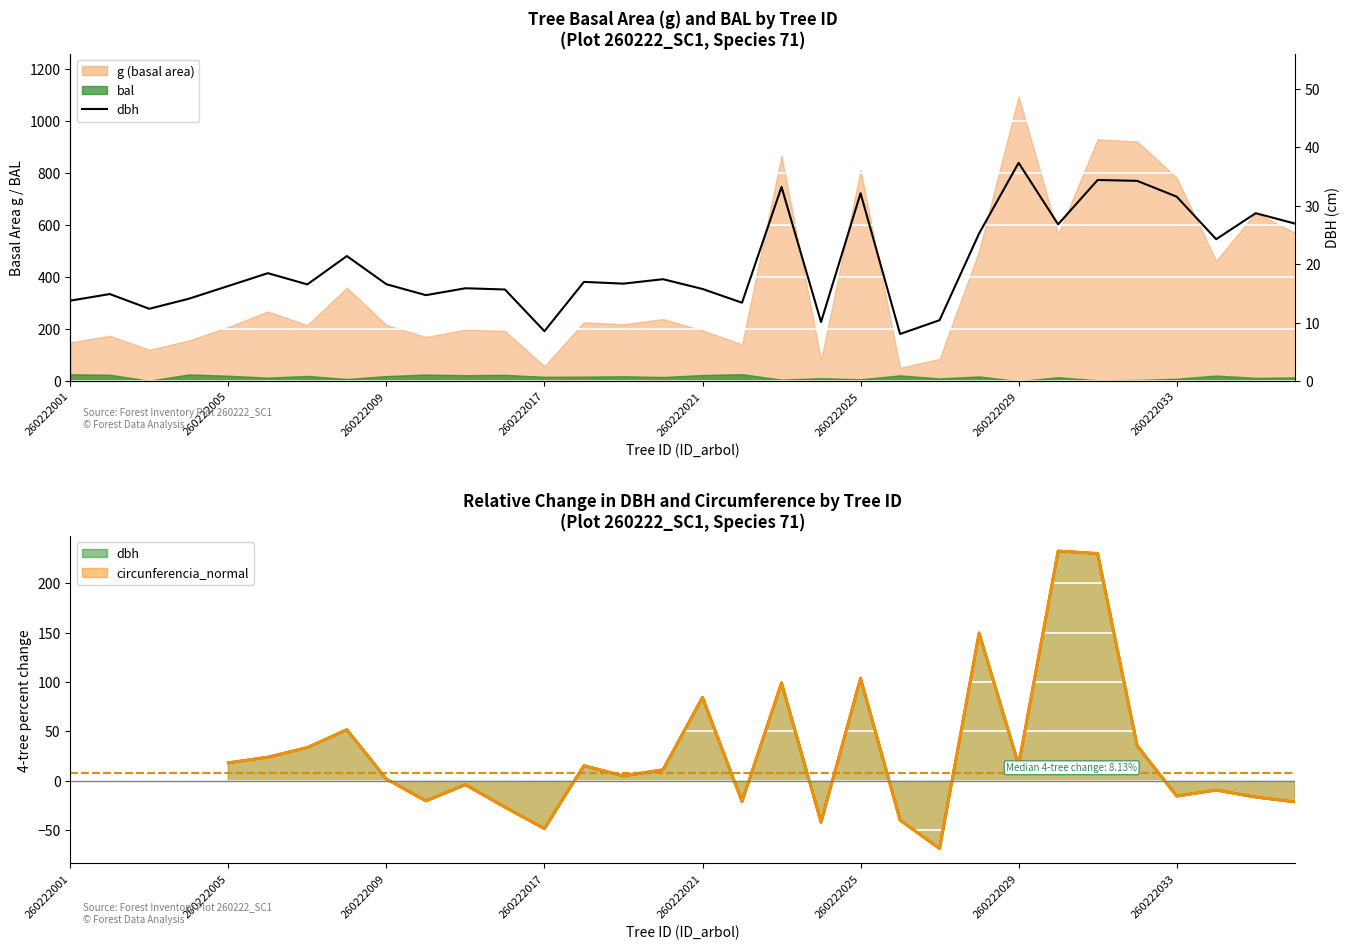

True or false: there are more than 0 points higher than both neighbors.

True